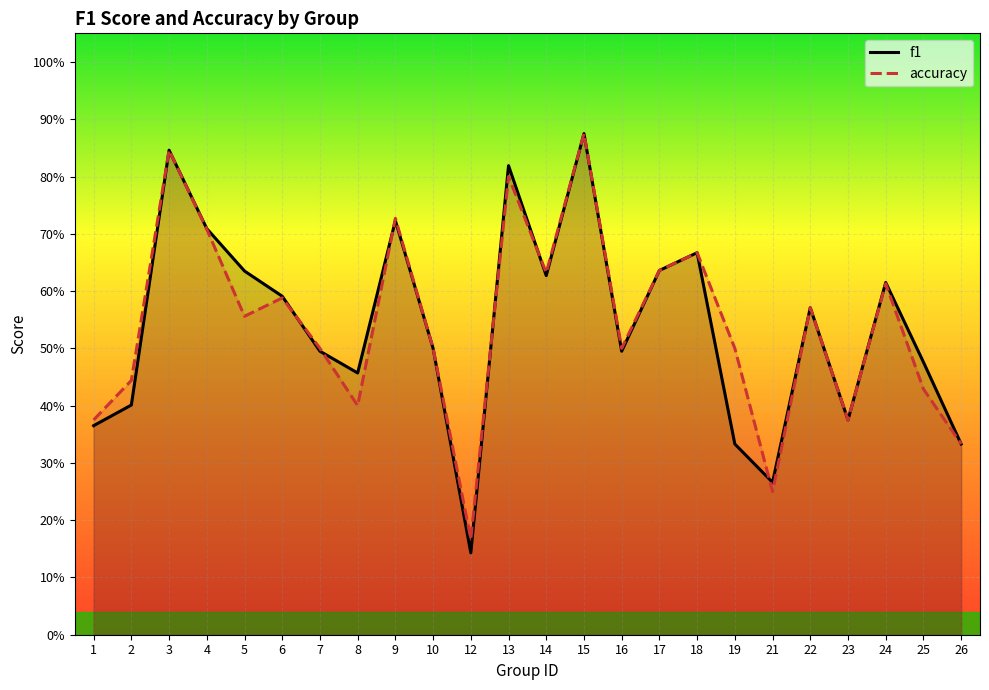

The f1 series shows 0.2 at 17. True or false?

False